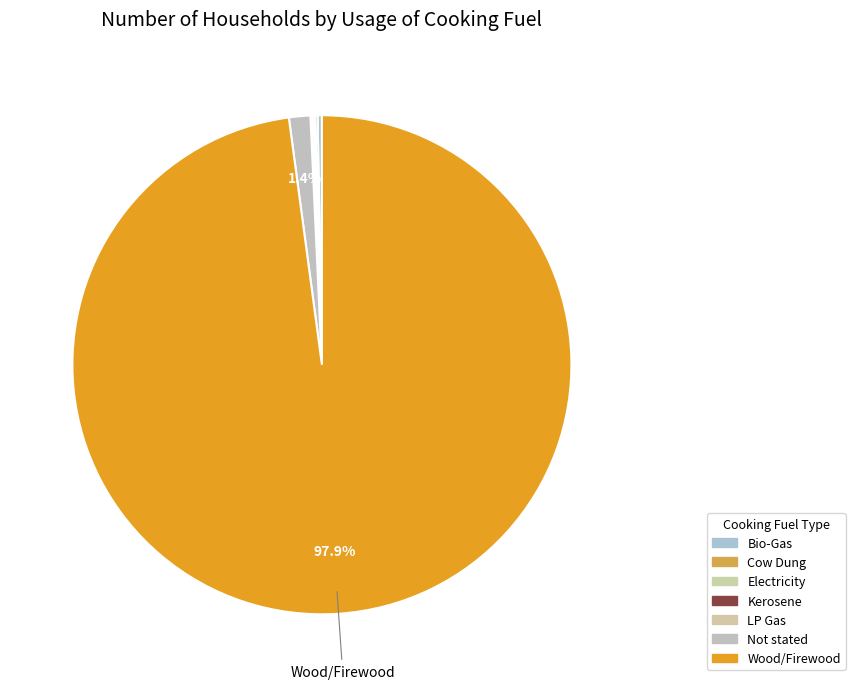

Does Wood/Firewood account for over 50% of the chart?

Yes